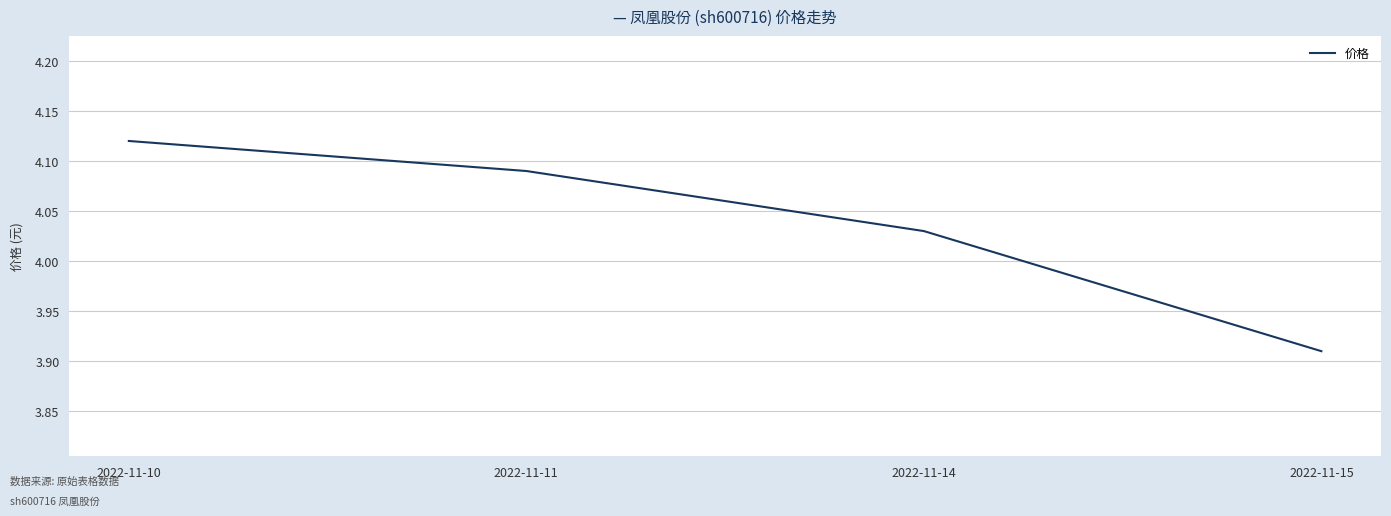

The chart shows a value of 5.4 at 2022-11-15. True or false?

False